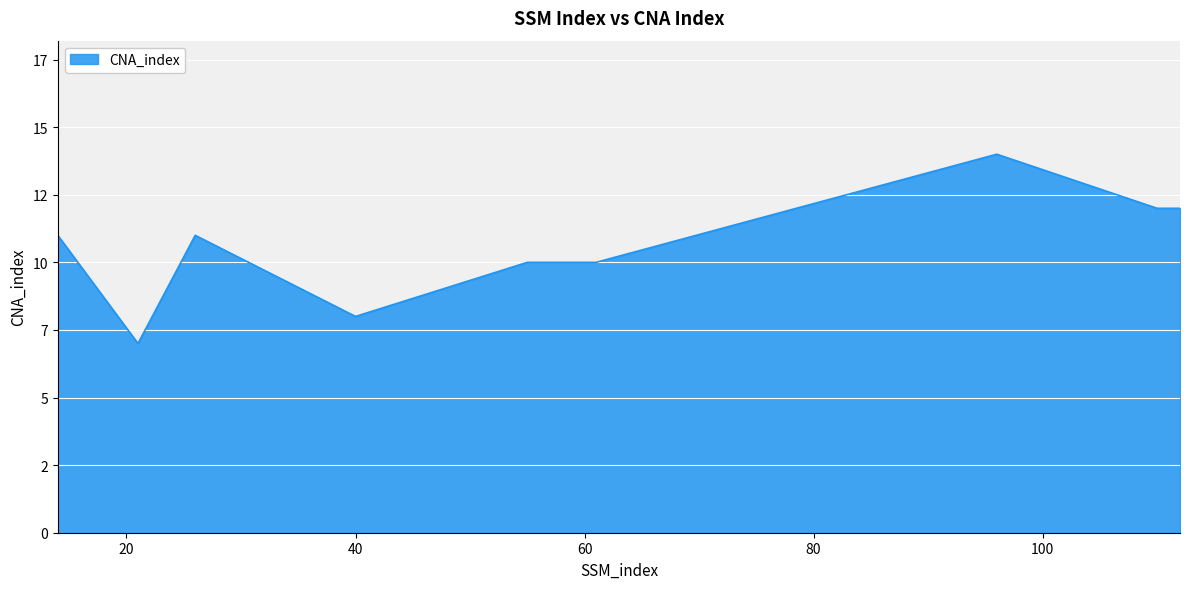

Does the chart display data point markers on the line(s)?

No